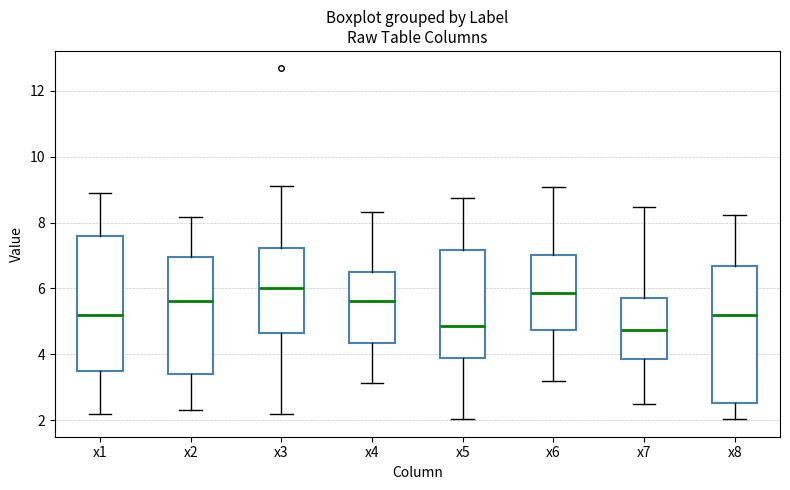

Reading left to right, read every box against the y-axis: the position of its median line, the range the box covers, and the ends of its whiskers. The values are not printed on the chart, so give them approximately, as read against the axis.

x1: median 5.2, box 3.4 to 7.6, whiskers 2.2 to 9.0
x2: median 5.6, box 3.4 to 7.0, whiskers 2.4 to 8.2
x3: median 6.0, box 4.6 to 7.2, whiskers 2.2 to 9.2
x4: median 5.6, box 4.4 to 6.6, whiskers 3.2 to 8.4
x5: median 4.8, box 4.0 to 7.2, whiskers 2.0 to 8.8
x6: median 5.8, box 4.8 to 7.0, whiskers 3.2 to 9.0
x7: median 4.8, box 3.8 to 5.8, whiskers 2.6 to 8.4
x8: median 5.2, box 2.6 to 6.6, whiskers 2.0 to 8.2